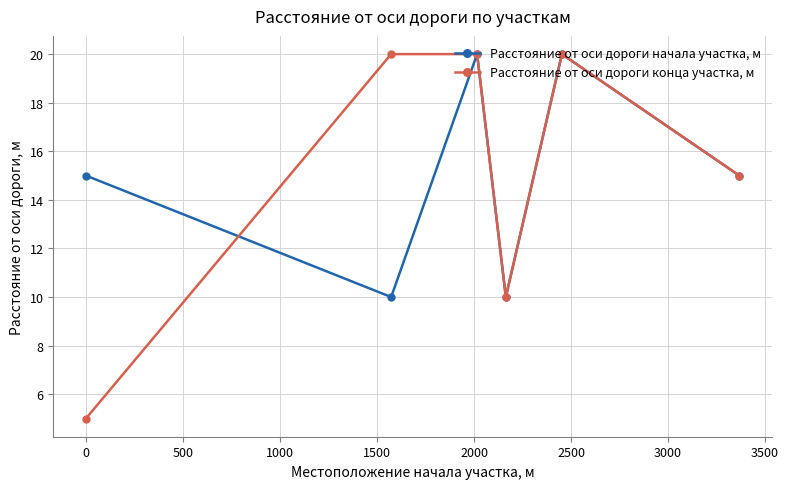

How many Расстояние от оси дороги начала участка, м values are between 10 and 20?

6